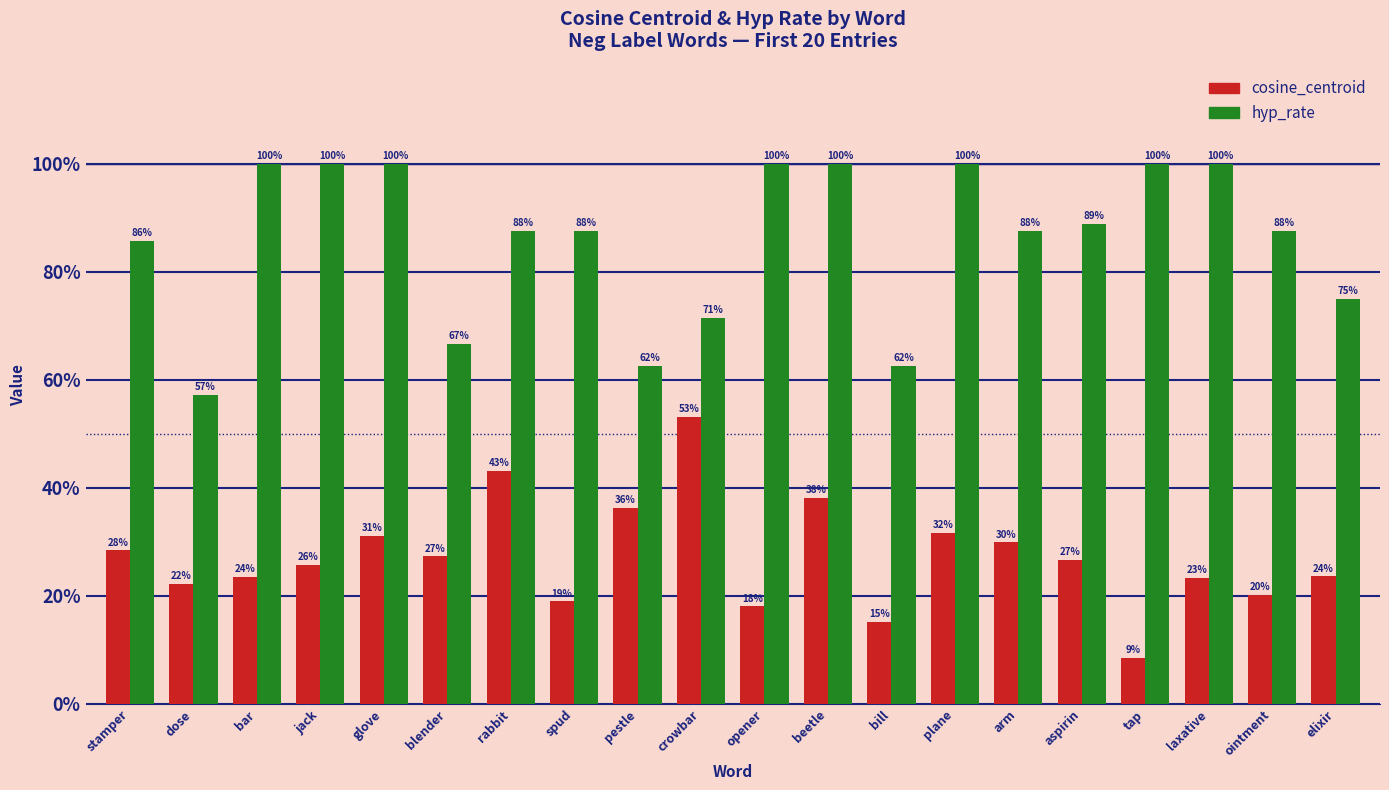

What value does the hyp_rate series have at stamper?

0.9